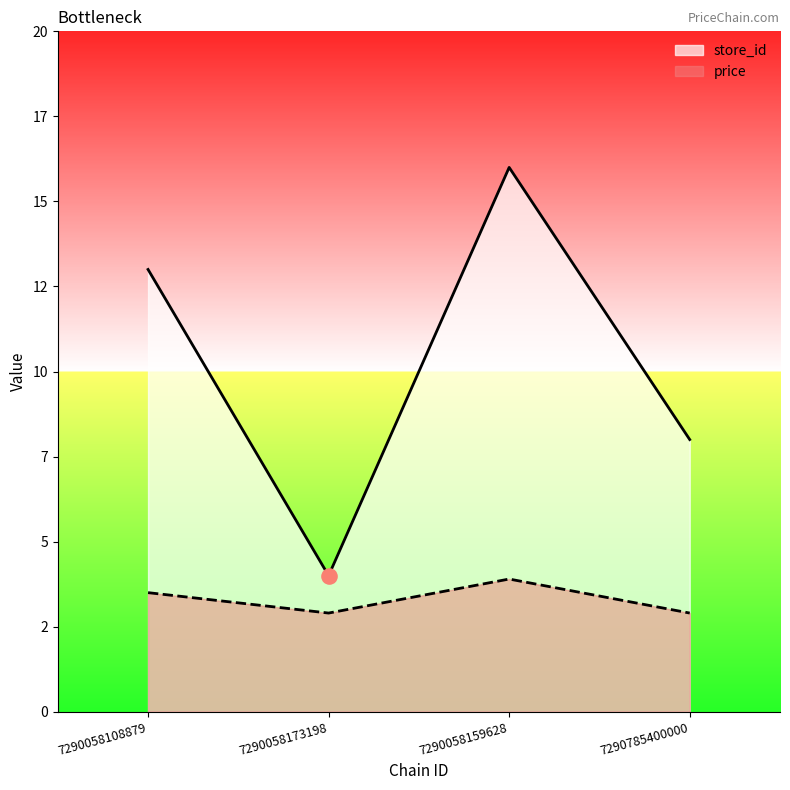

Which series contains the highest Y value?

store_id